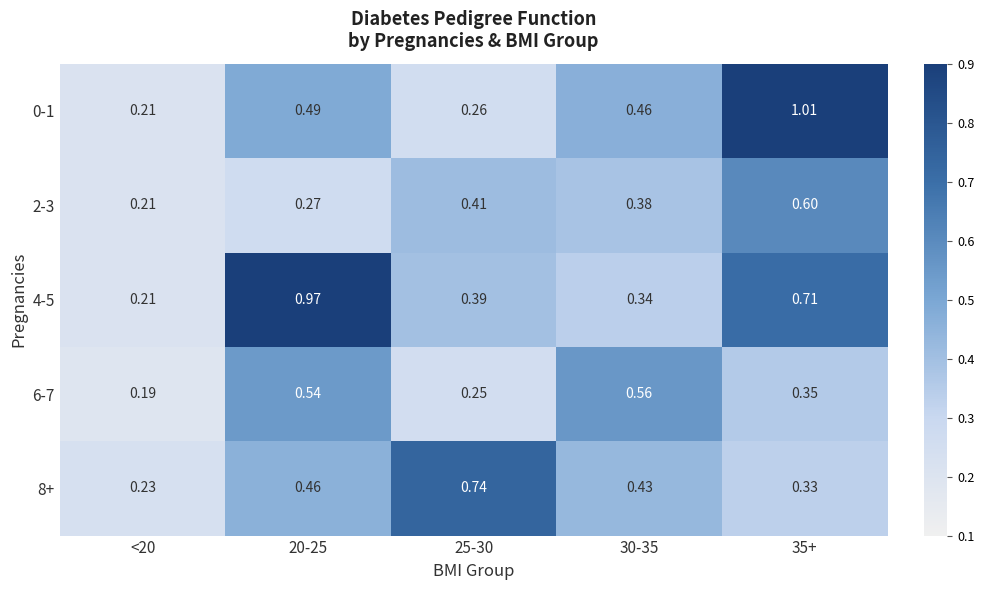

Rank the series at 30-35 from highest to lowest value.

6-7, 0-1, 8+, 2-3, 4-5